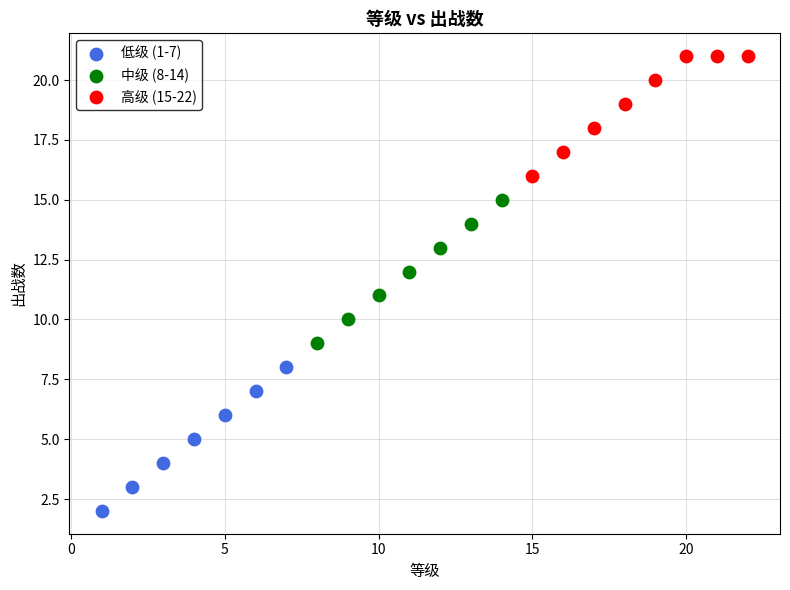

Which series contains the highest Y value?

高级 (15-22)